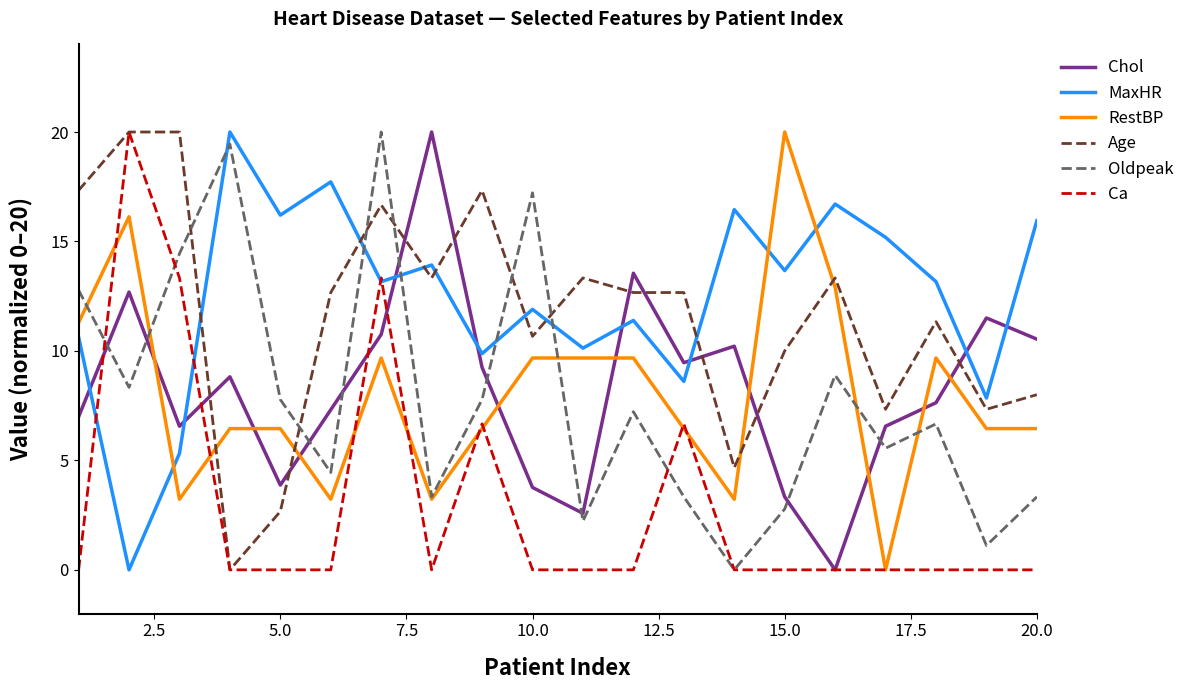

Which series has the largest total across all categories?

MaxHR